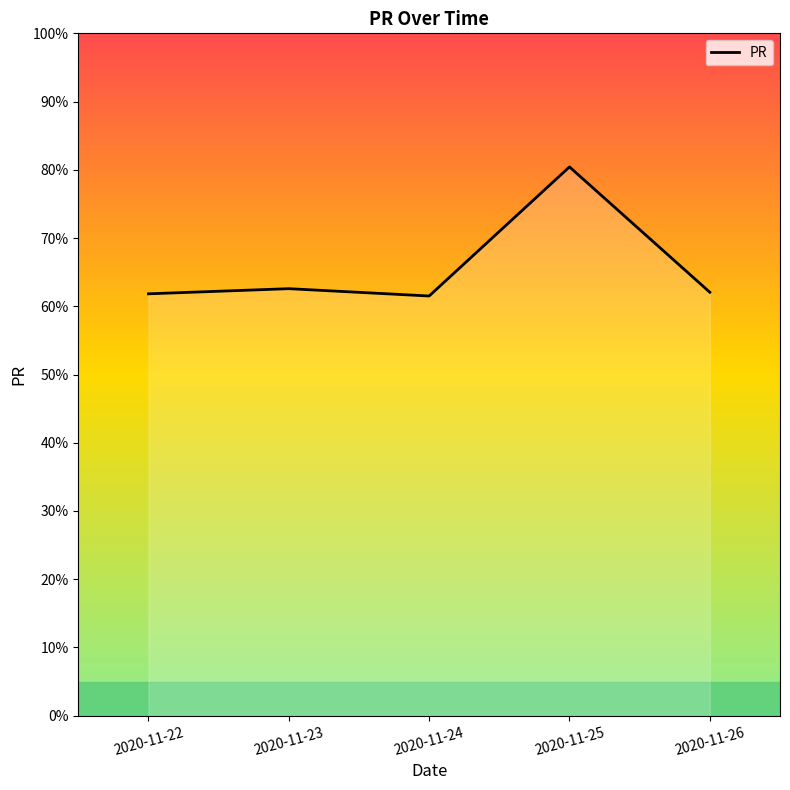

What is the value of the 2nd point from the left?

62.6